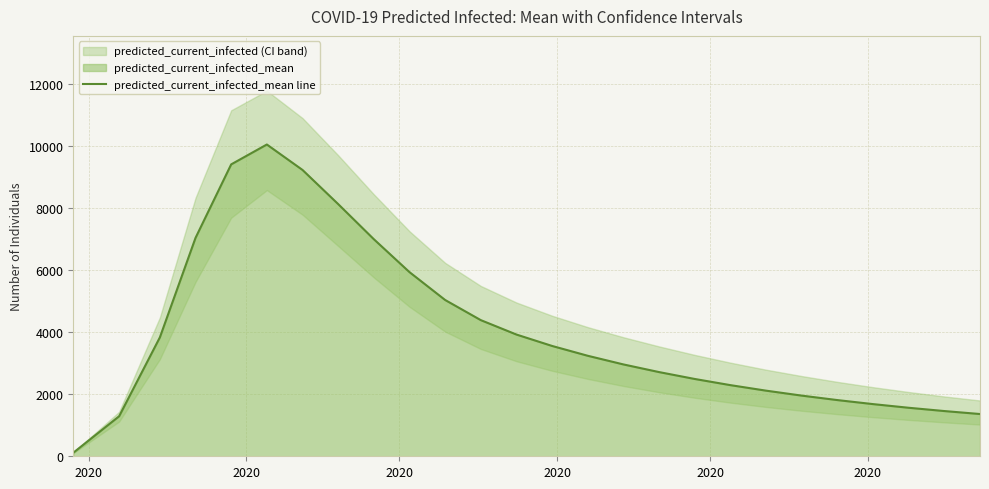

What is the maximum value for predicted_current_infected_mean line?

10058